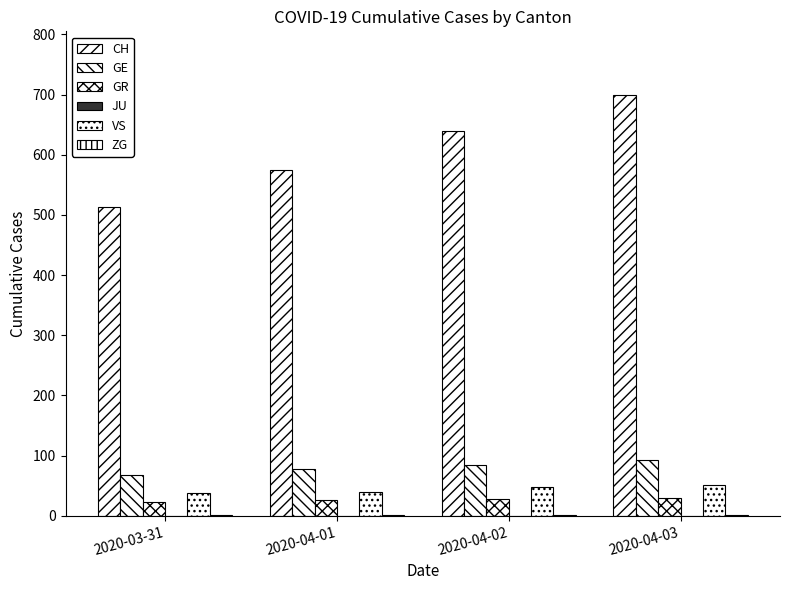

Count the number of data series in this chart.

5